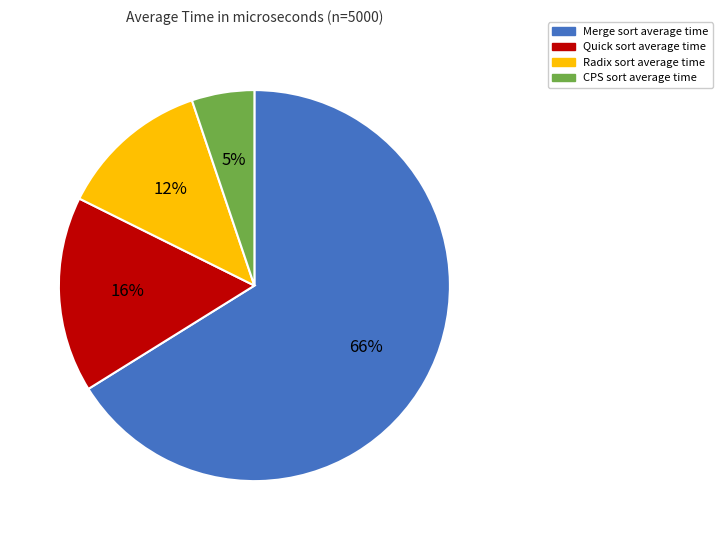

Does any single category account for the majority?

Yes